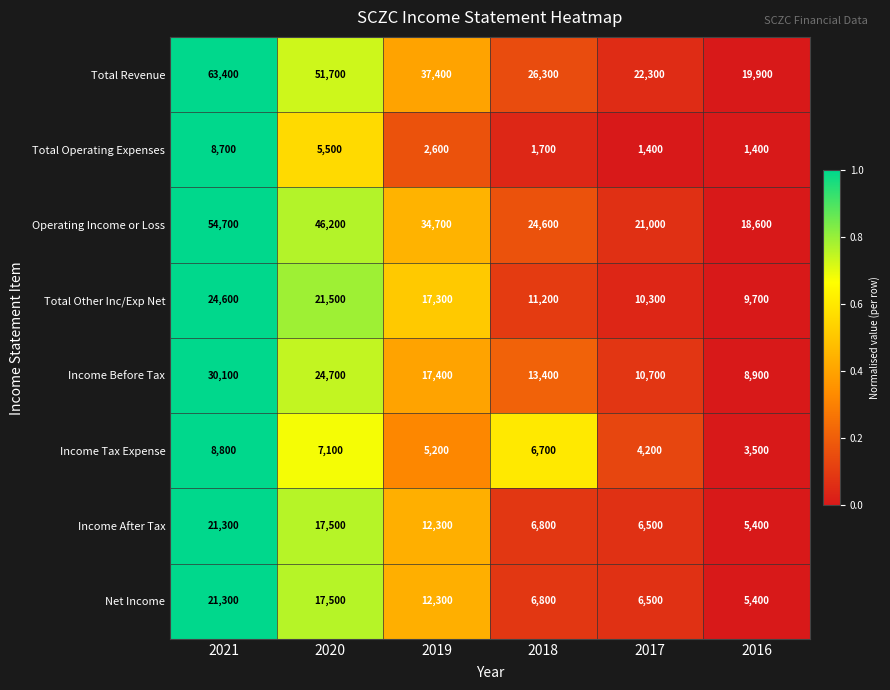

At which category does the chart reach its peak across all series?

2021